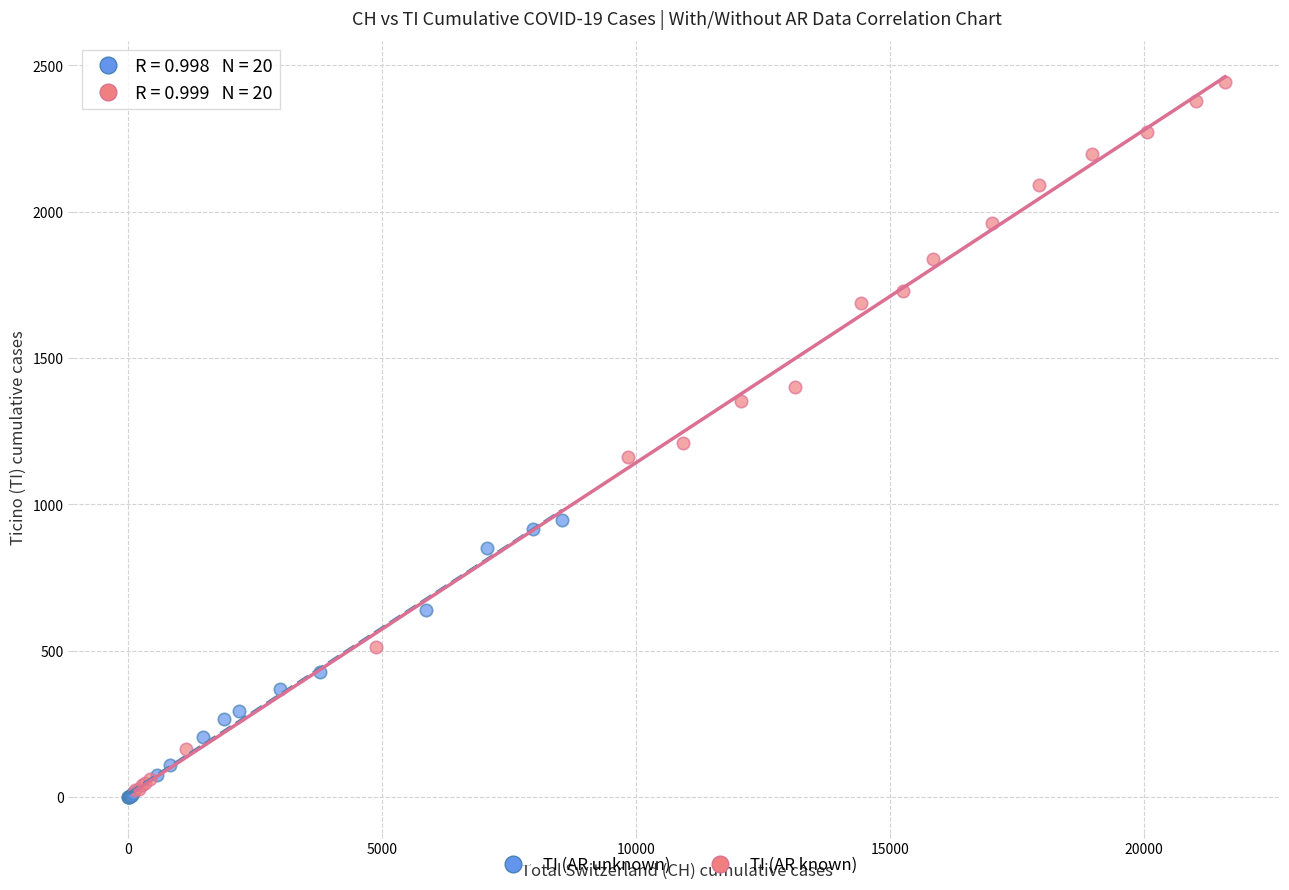

Which series has the widest spread of Y values?

TI (AR known)